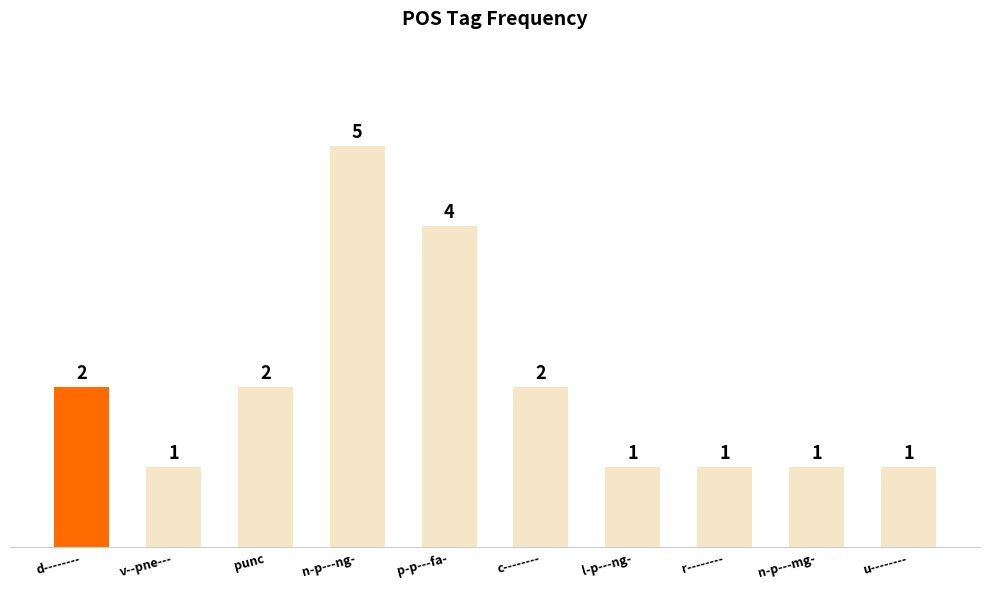

What is the difference between the maximum and minimum values?

4